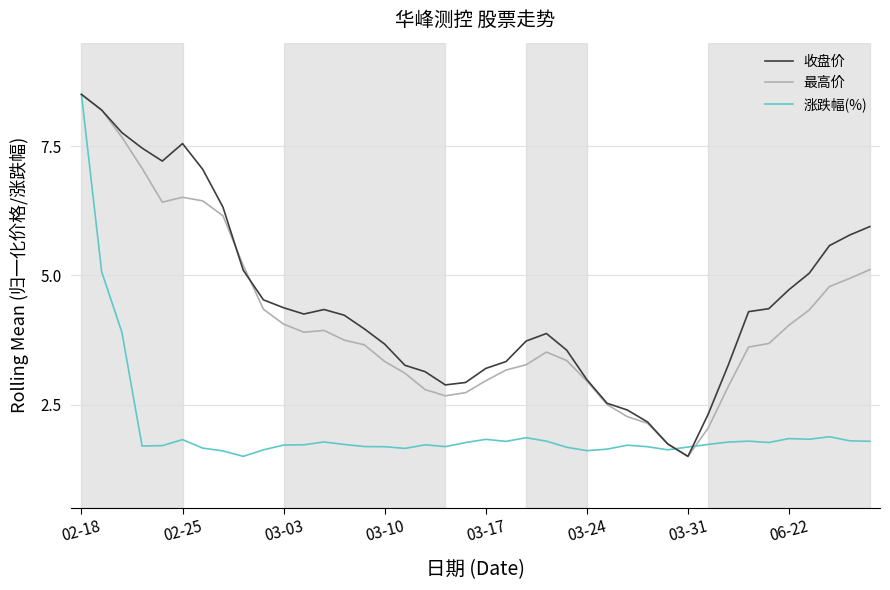

What is the greatest value displayed?

8.5